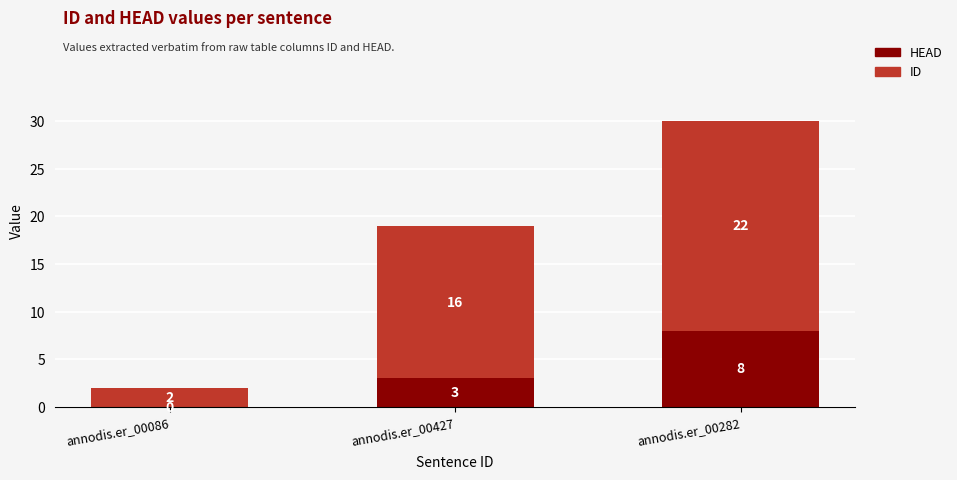

Is it true that HEAD equals 4 at annodis.er_00086?

False